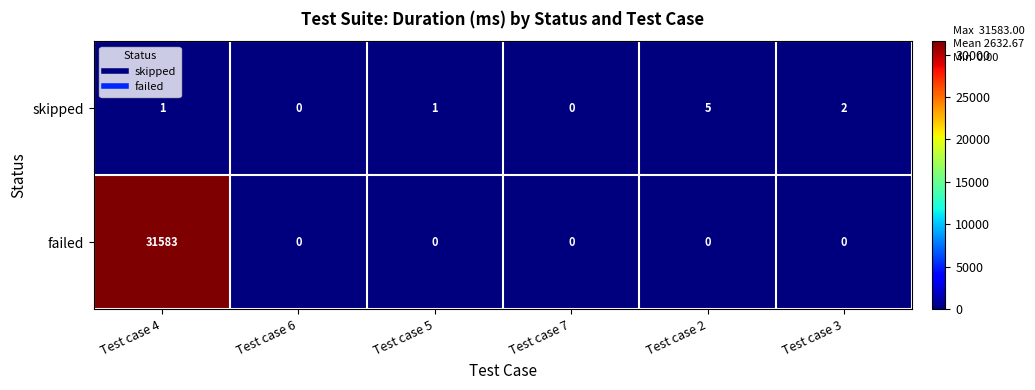

What is the difference between the maximum and minimum values in the skipped series?

5